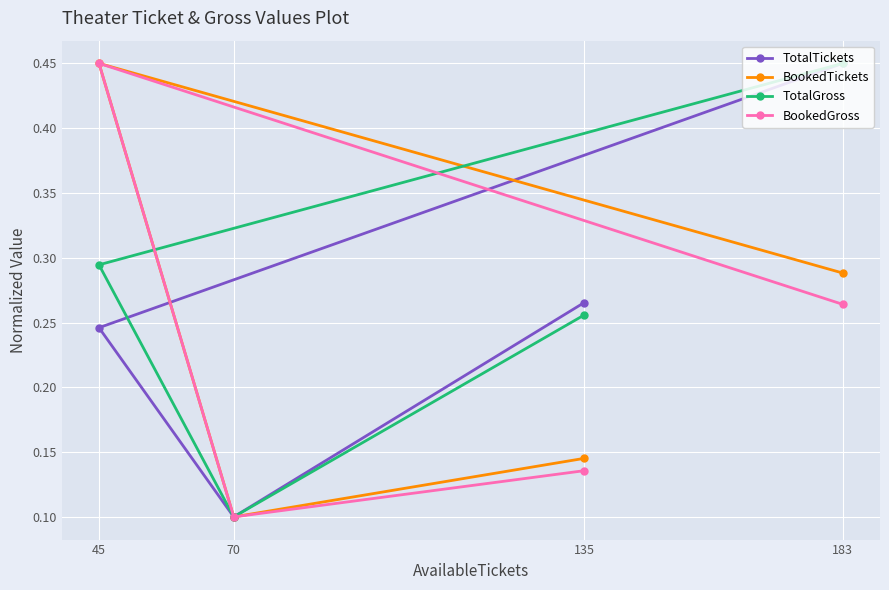

How many distinct data groups are displayed?

4